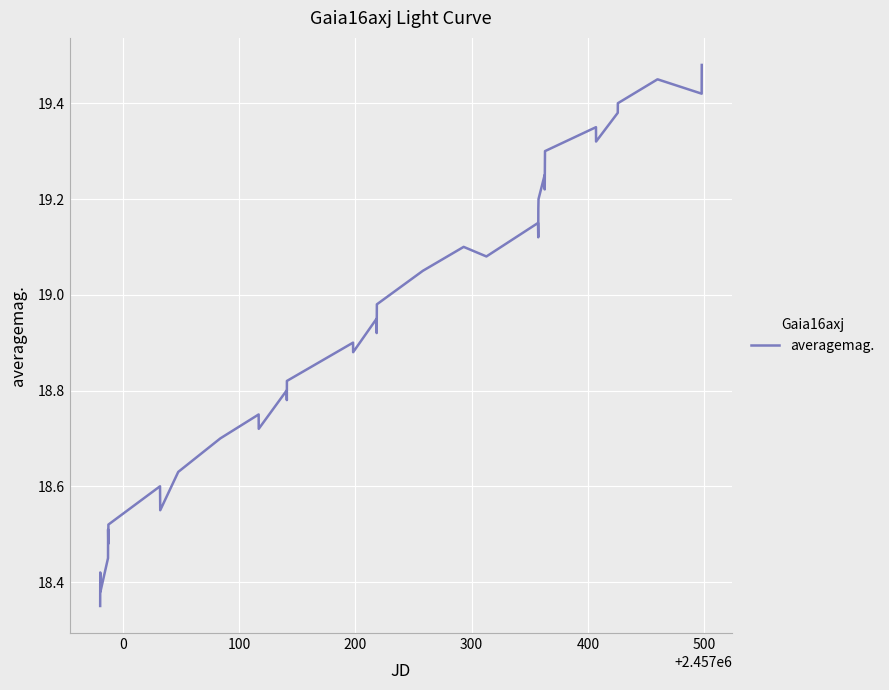

What is the difference between the maximum and minimum values?

1.1